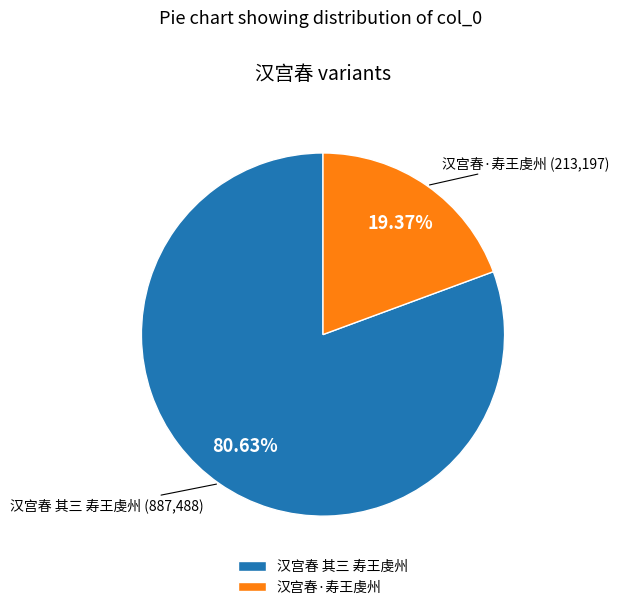

What percentage is the 汉宫春·寿王虔州 slice, to the nearest percent?

19%